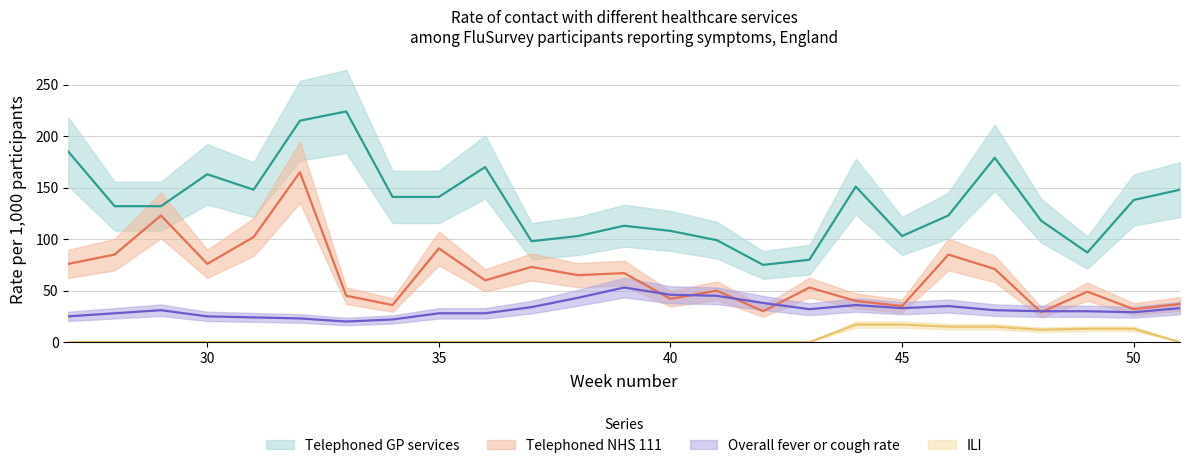

What is the sum of all Telephoned NHS 111 values?

1617